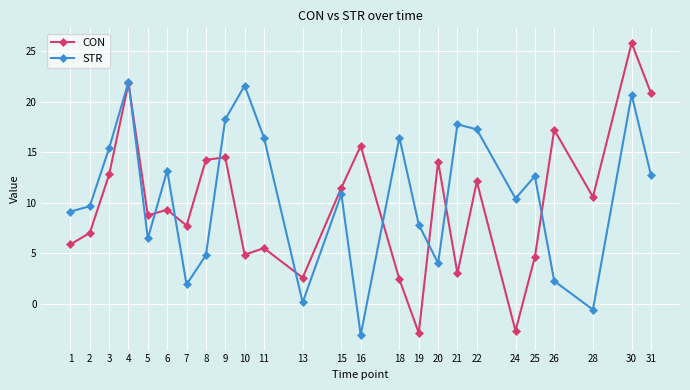

True or false: STR has a value of 37.3 at 4.

False